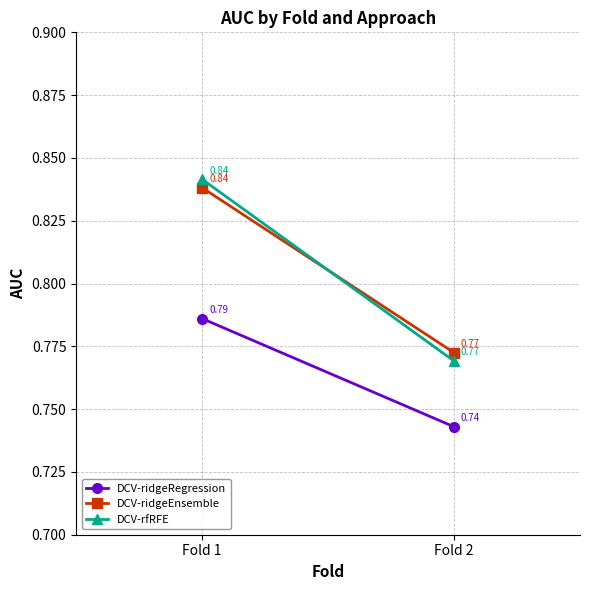

Reading left to right, transcribe all the data shown in this chart.

DCV-ridgeRegression: 0.8	0.7
DCV-ridgeEnsemble: 0.8	0.8
DCV-rfRFE: 0.8	0.8